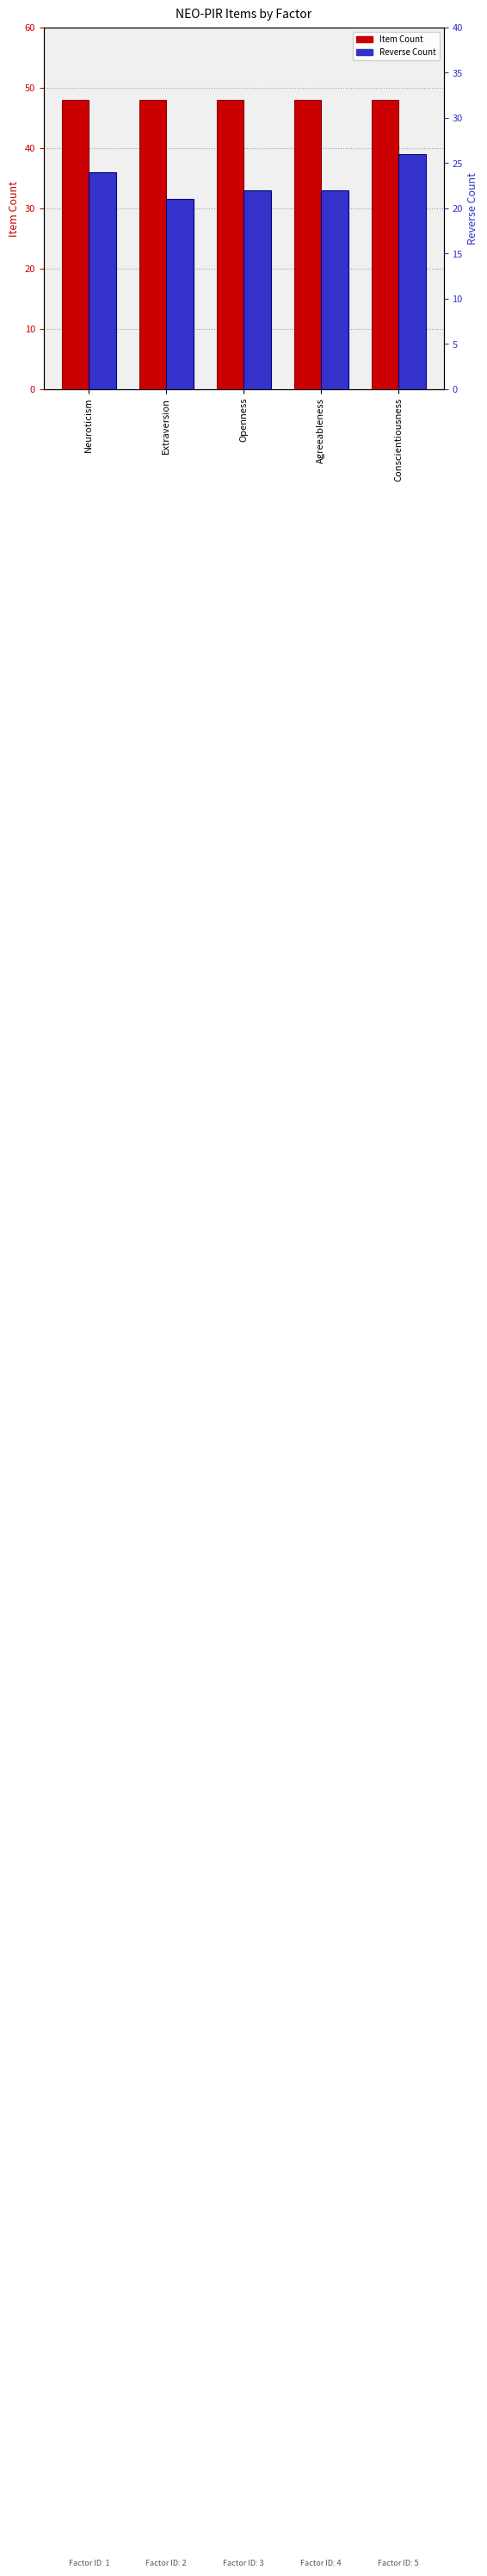

The Item Count series shows 19 at Neuroticism. True or false?

False